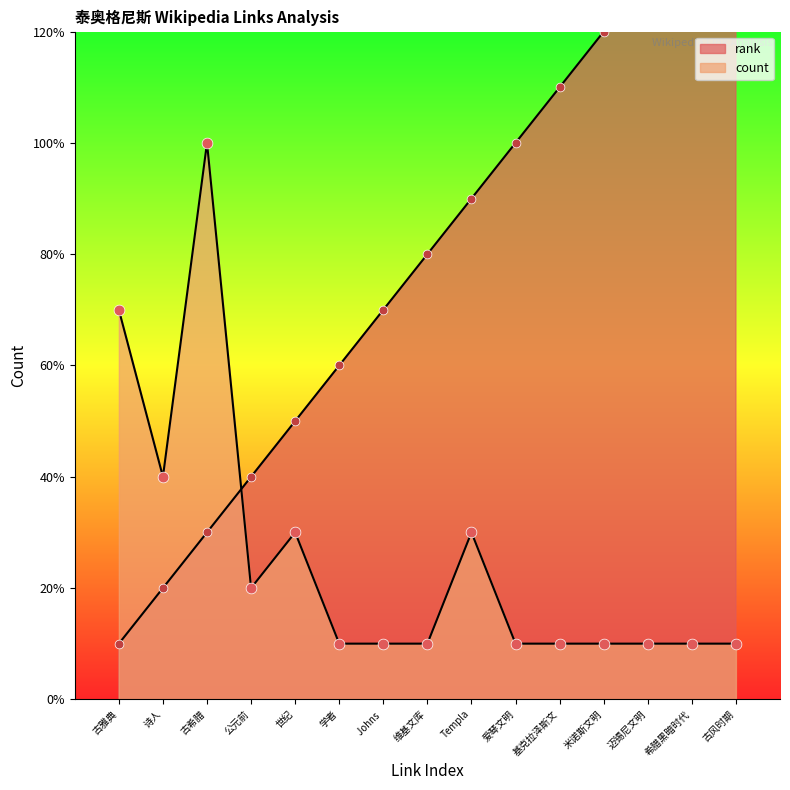

Which series has the largest total across all categories?

rank